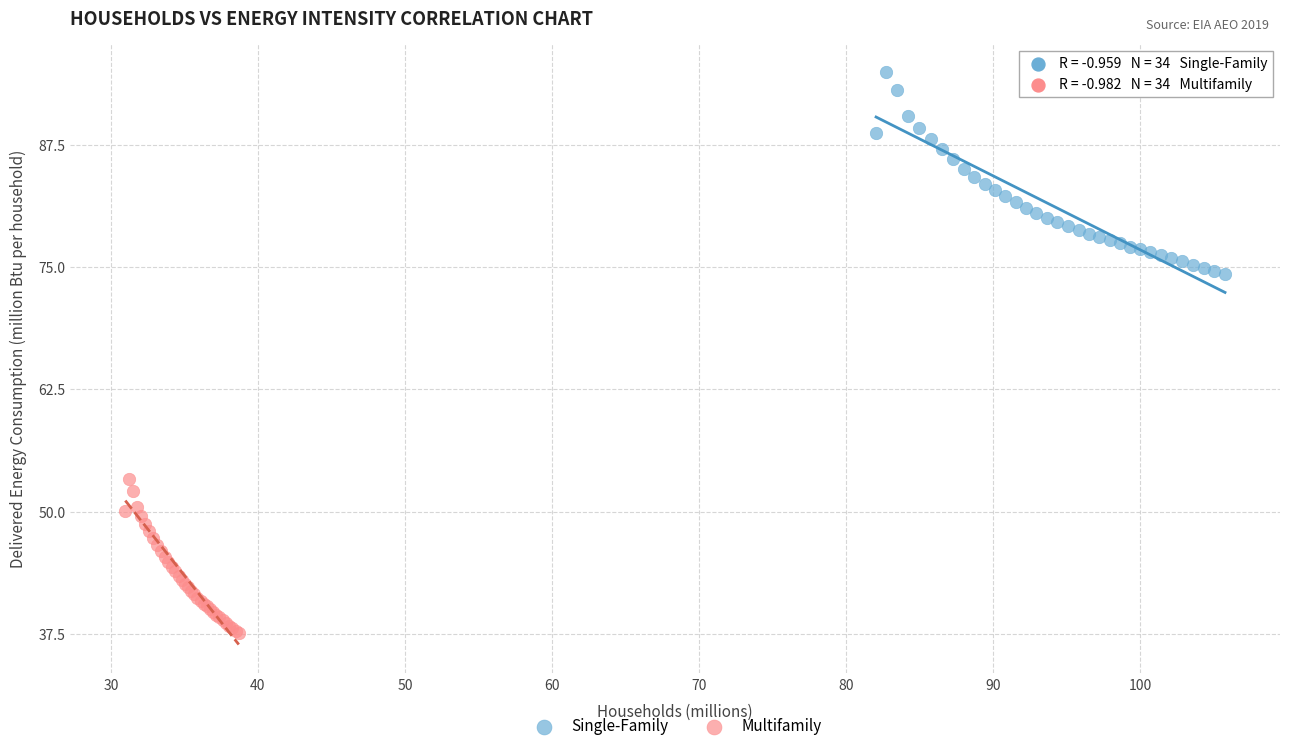

Which series reaches the minimum Y coordinate?

Multifamily